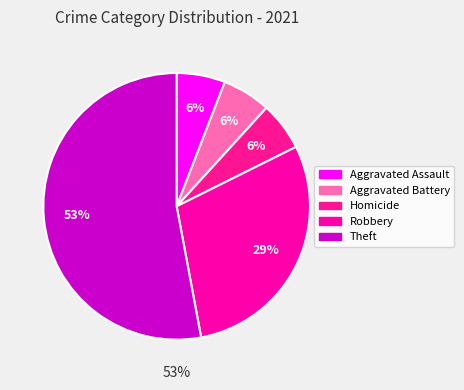

Does Aggravated Assault represent more than half of the total?

No